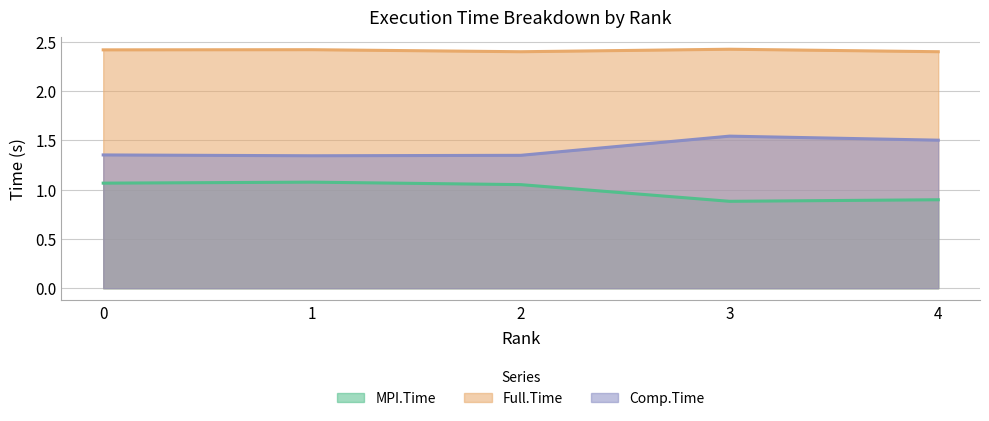

What is the difference between the Comp.Time values at 0 and 4?

0.1